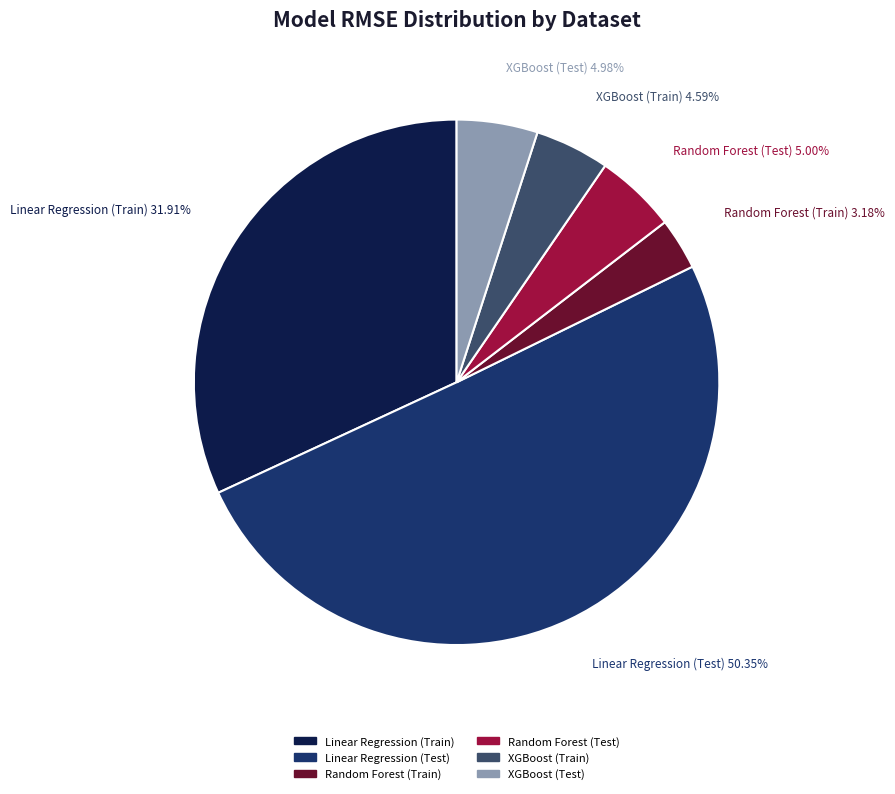

Is the sum of Linear Regression (Train) and Linear Regression (Test) greater than half?

Yes